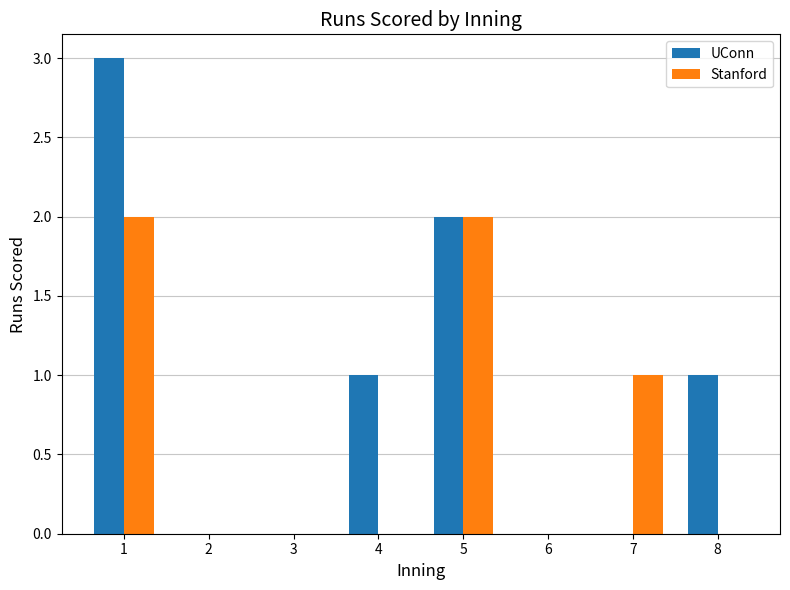

At which category is the sum across all series the highest?

1